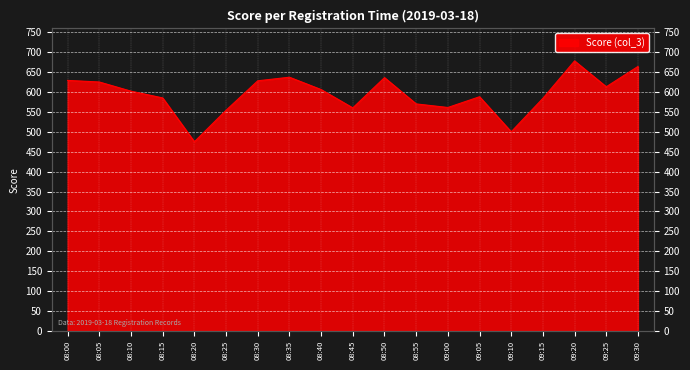

What is the average value?

594